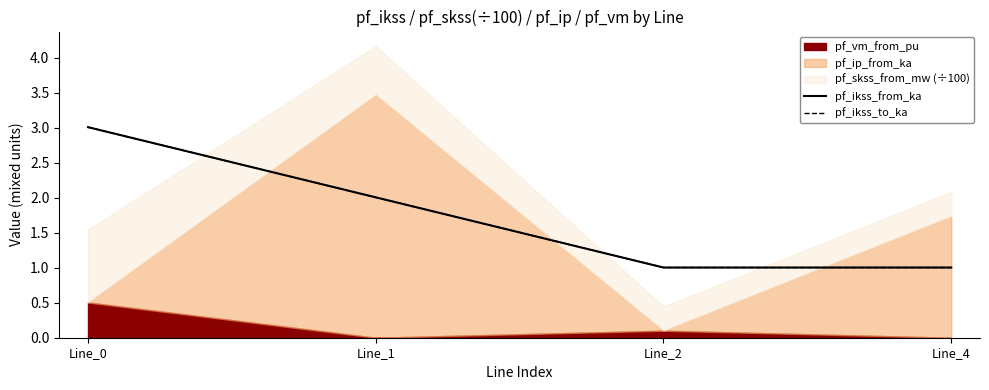

True or false: pf_ikss_from_ka and pf_ikss_to_ka cross at least once.

False